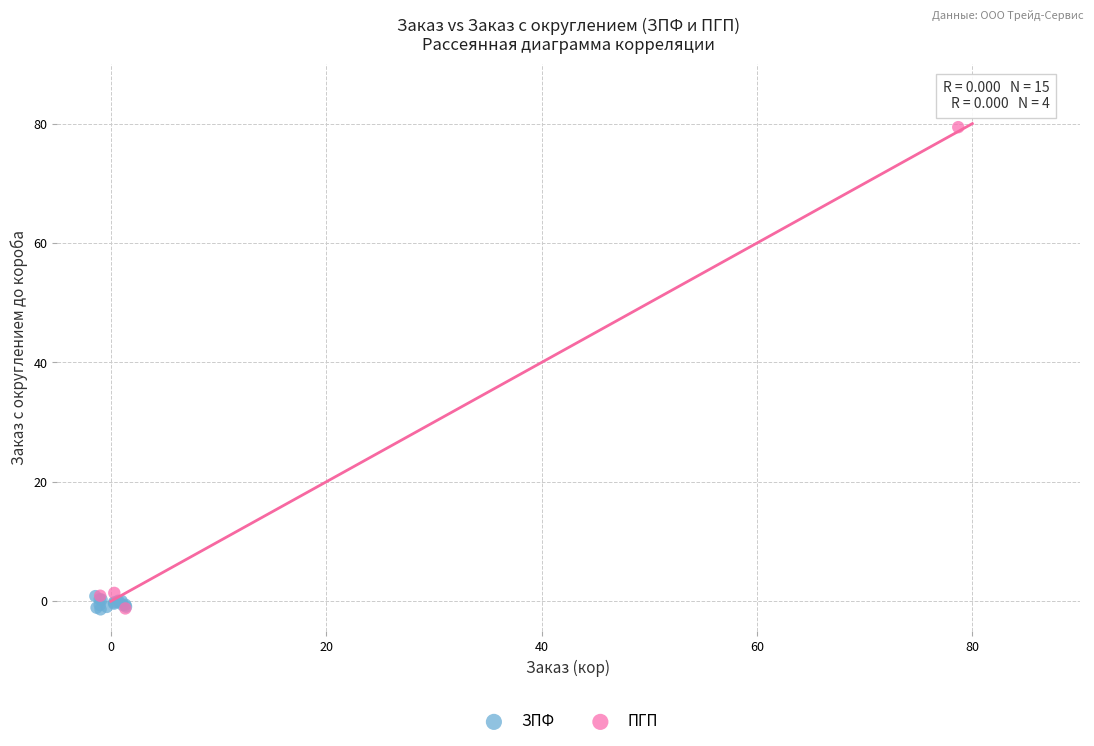

Which series contains the highest Y value?

ПГП